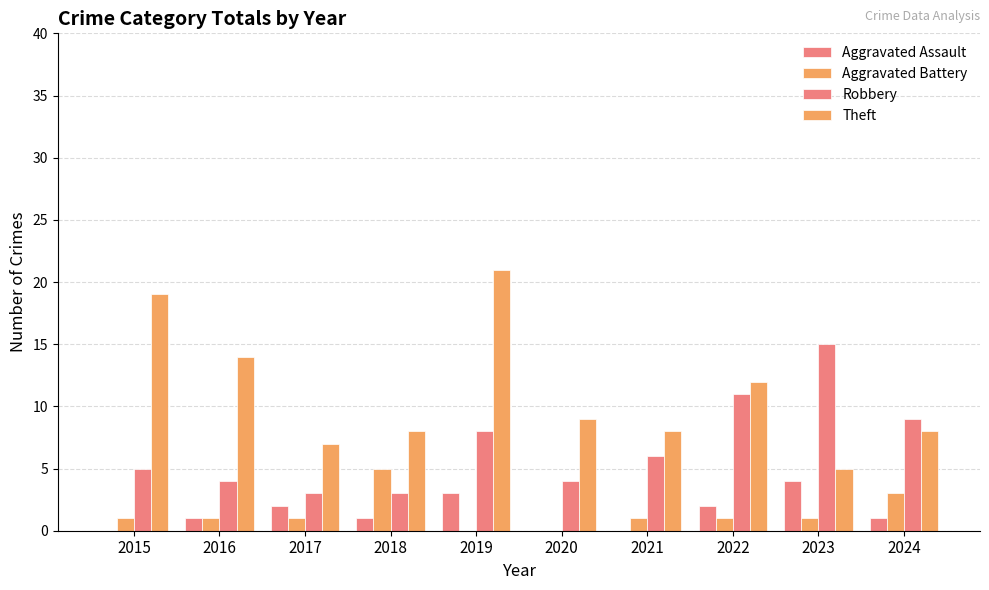

How many categories are shown in the chart?

10